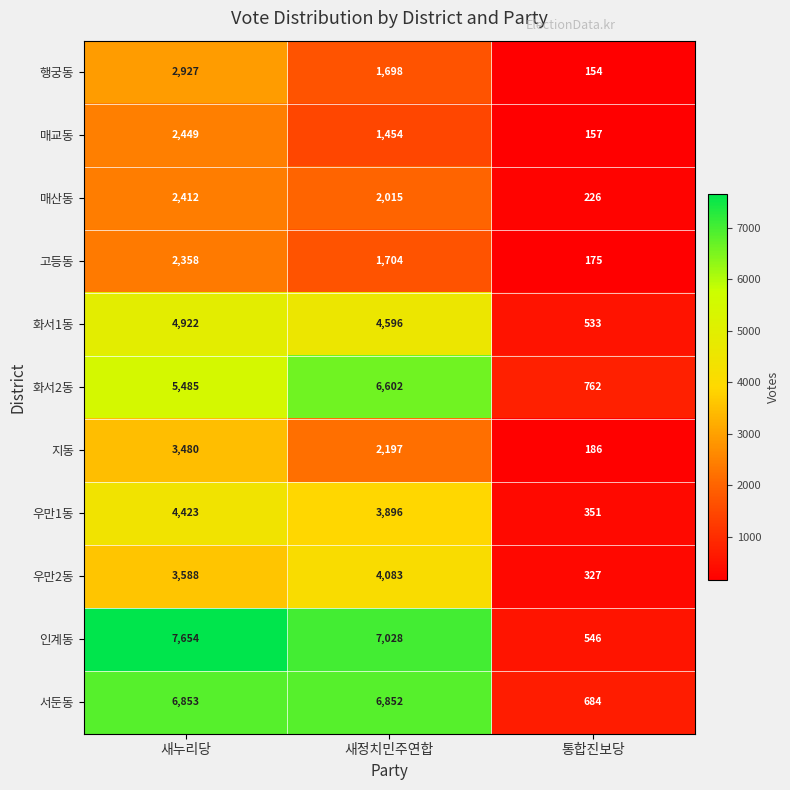

Which series changed the most between 새누리당 and 통합진보당?

인계동